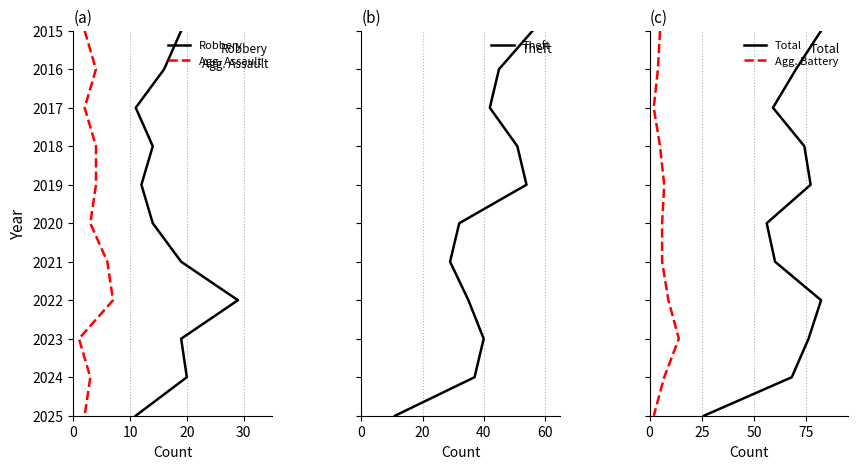

At how many categories does at least one series exceed 2022?

3